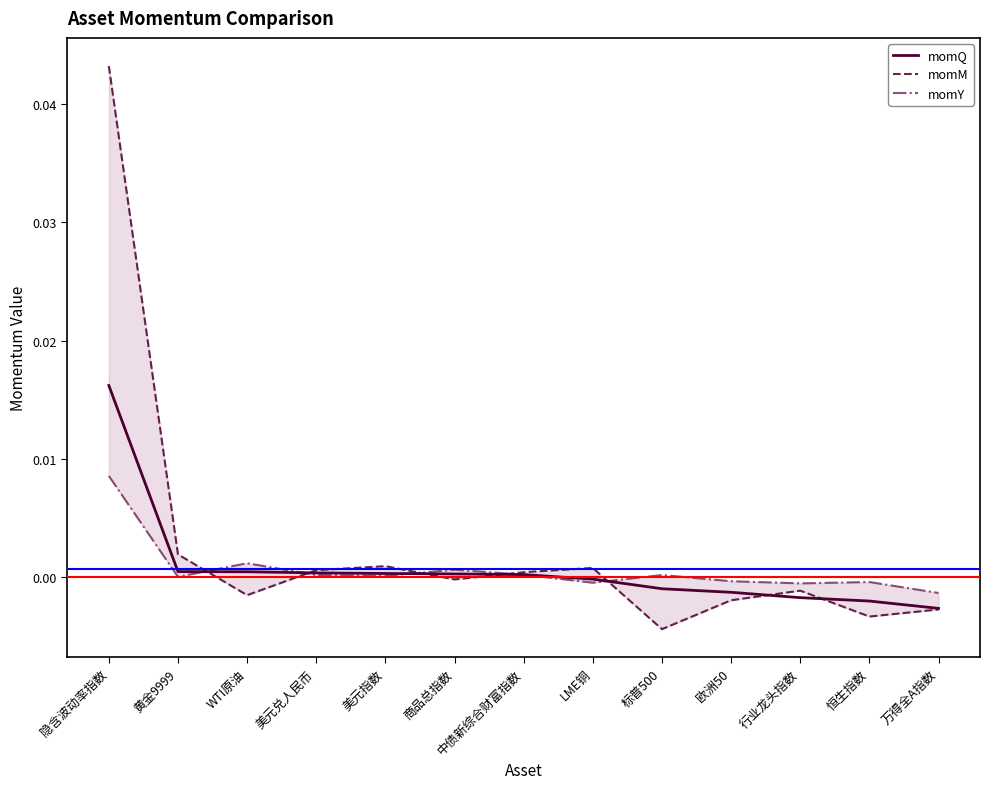

Which series changed the most between 黄金9999 and 商品总指数?

momM